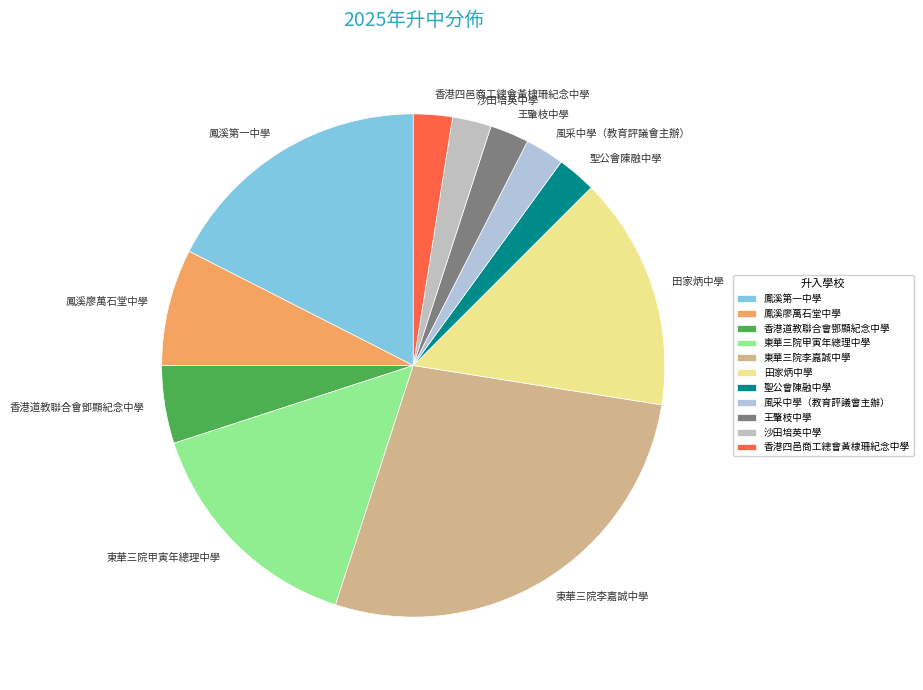

Do 鳳溪第一中學 and 東華三院李嘉誠中學 together represent more than half of the pie?

No